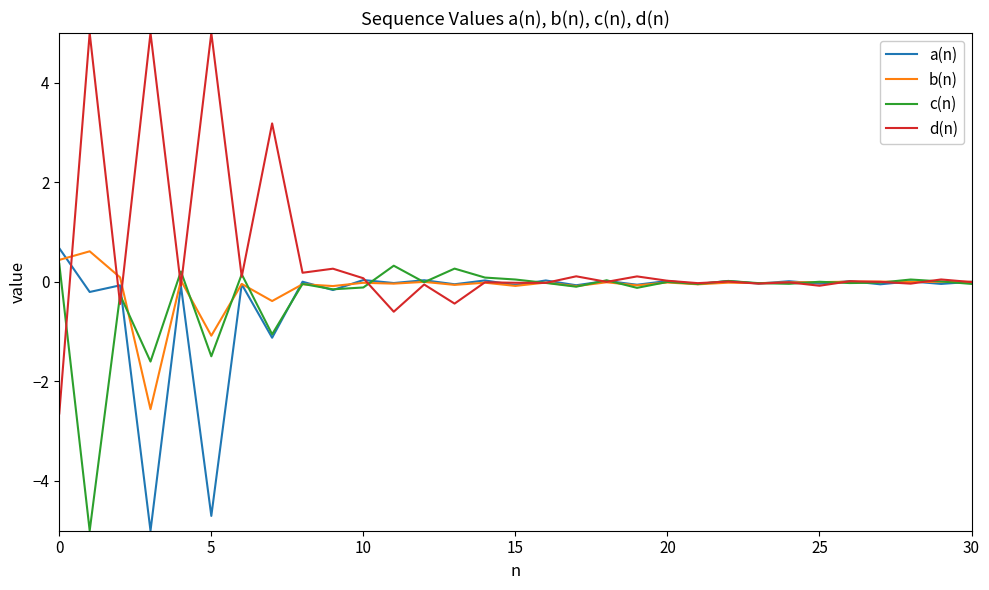

Which series has the largest total across all categories?

d(n)